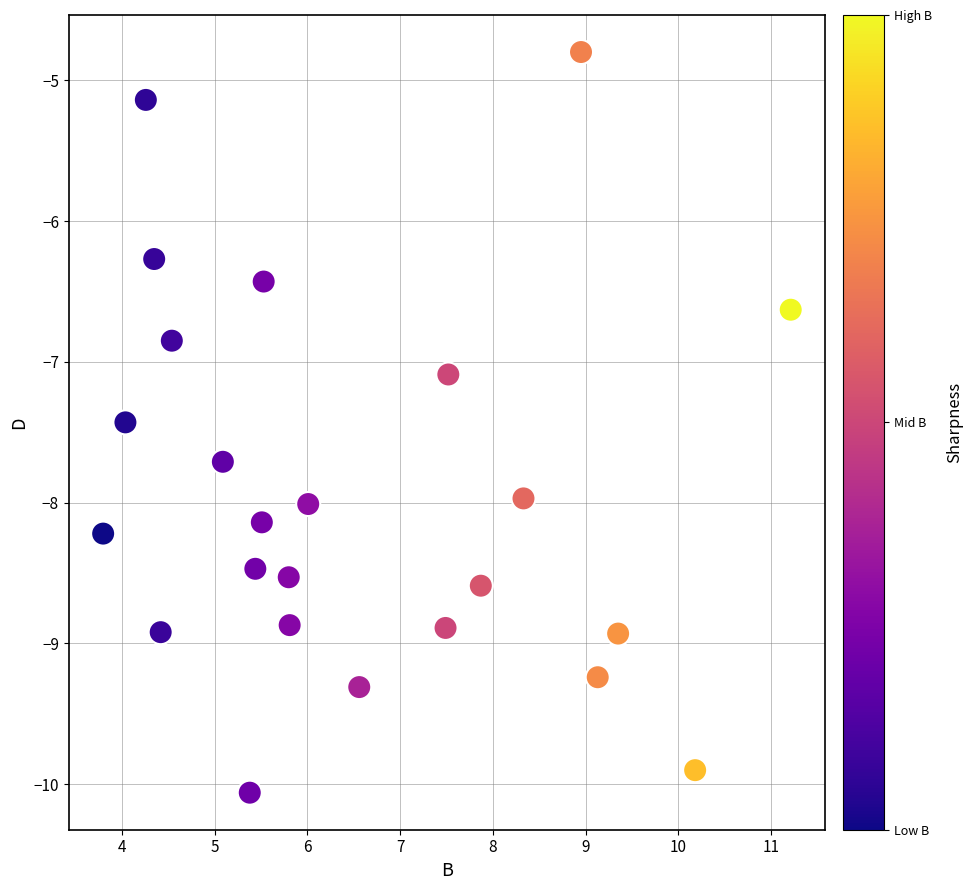

What Y value in the scatter plot is closest to -7?

-7.1